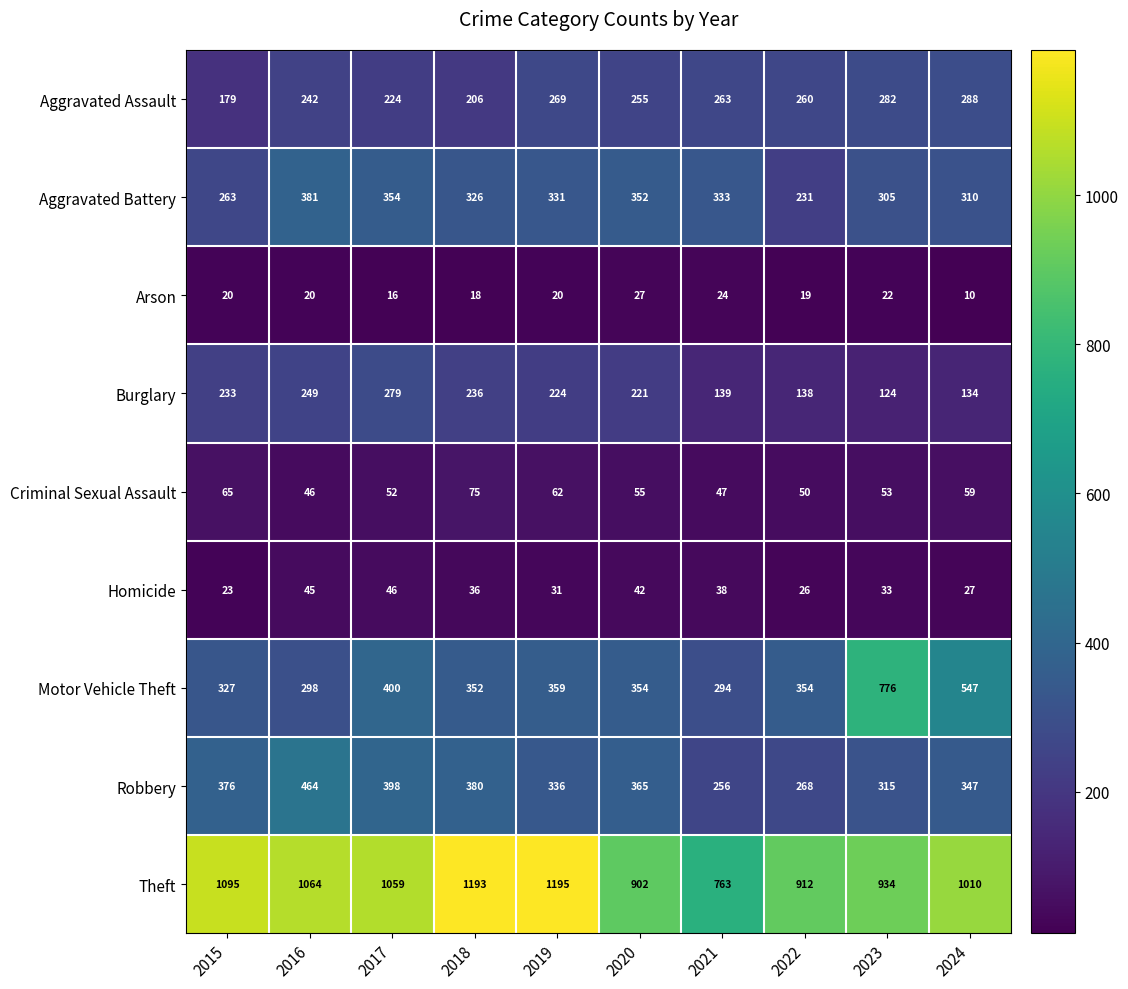

What is the maximum value shown in the chart?

1195